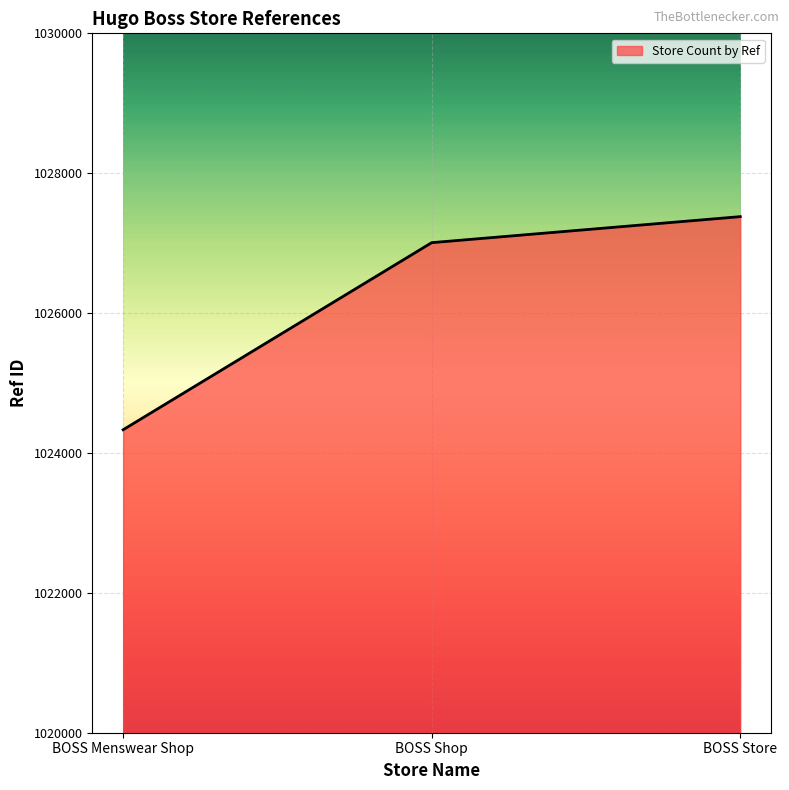

Is it true that the value at BOSS Menswear Shop is 1024332?

True